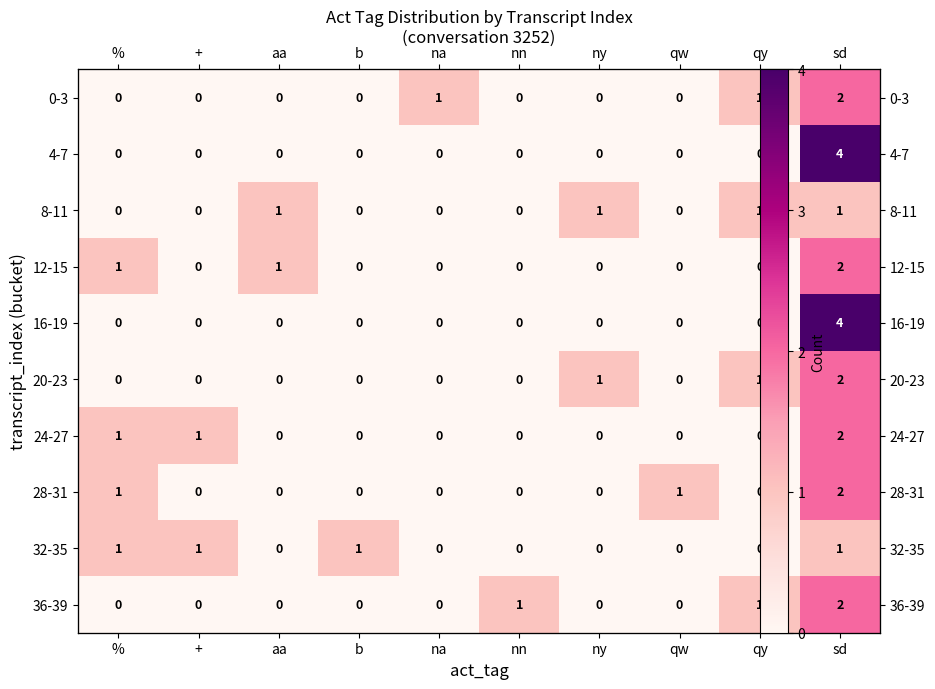

Between b and sd, which is larger?

sd